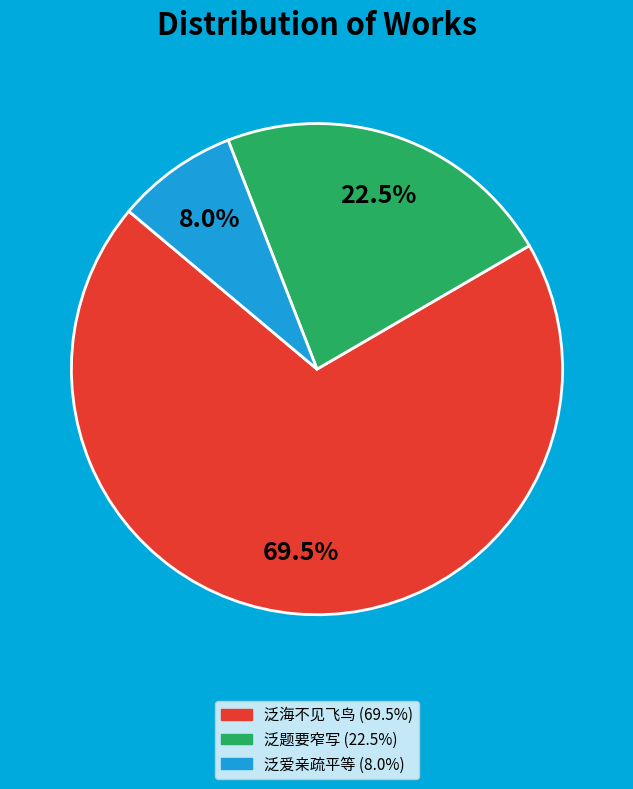

Is there any slice that represents more than half of the pie?

Yes